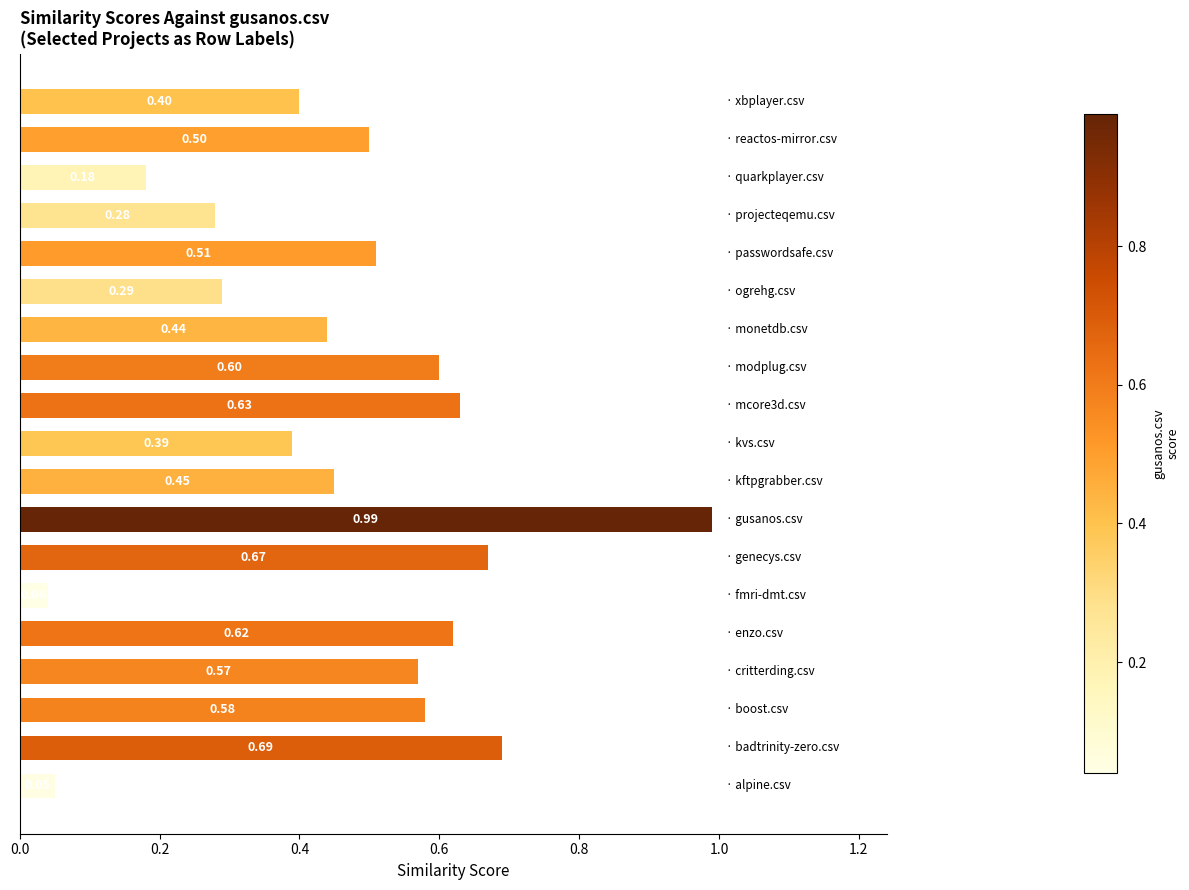

What is the average value?

0.5